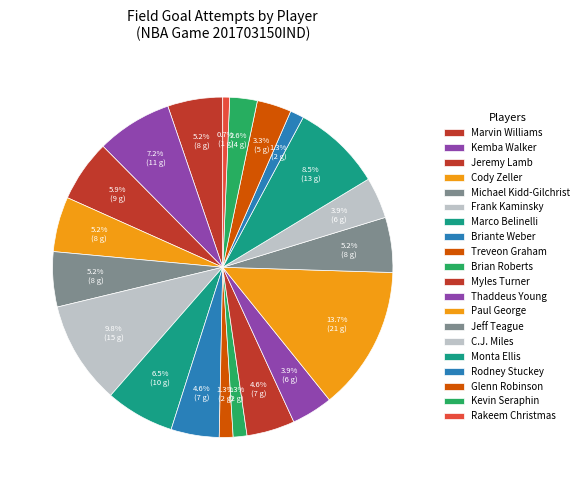

Is Treveon Graham the majority of the pie?

No